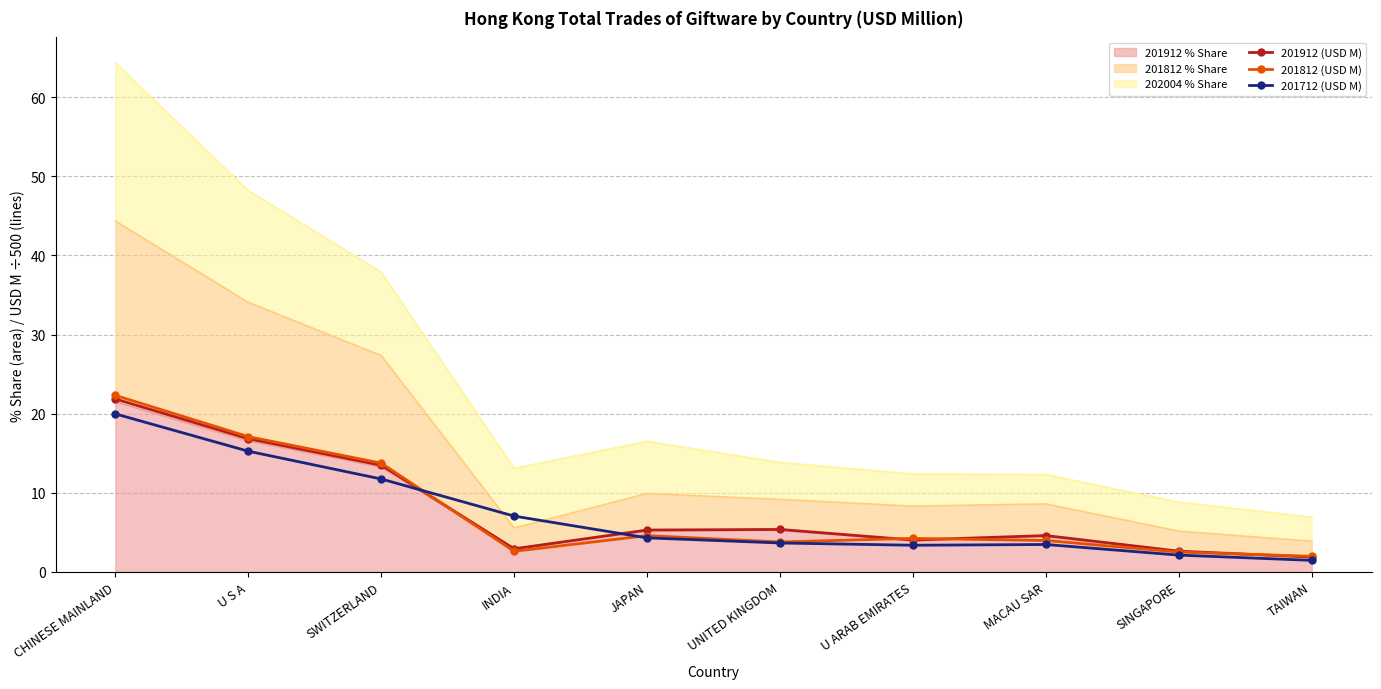

At U ARAB EMIRATES, list the series in order from smallest to largest.

201712 (USD M), 201912 (USD M), 201812 (USD M)